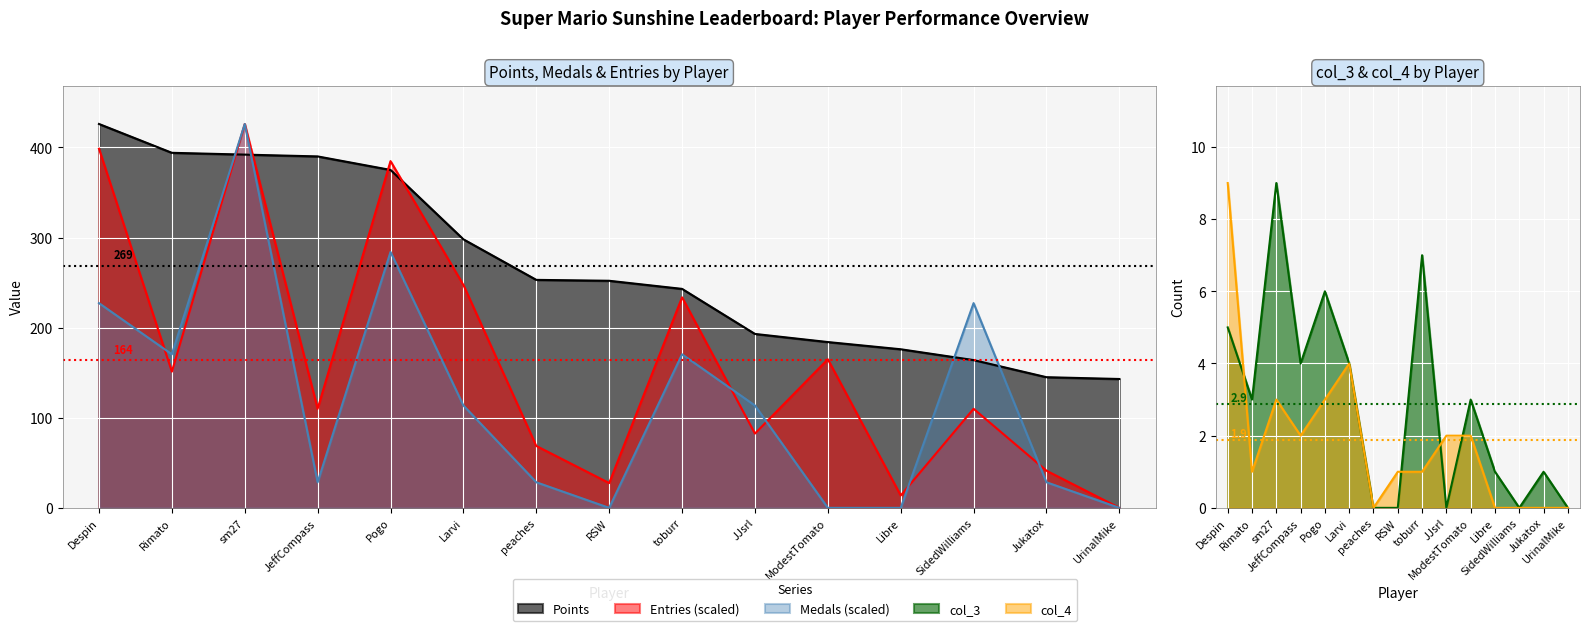

What is the label of the 7th point from the left?

peaches